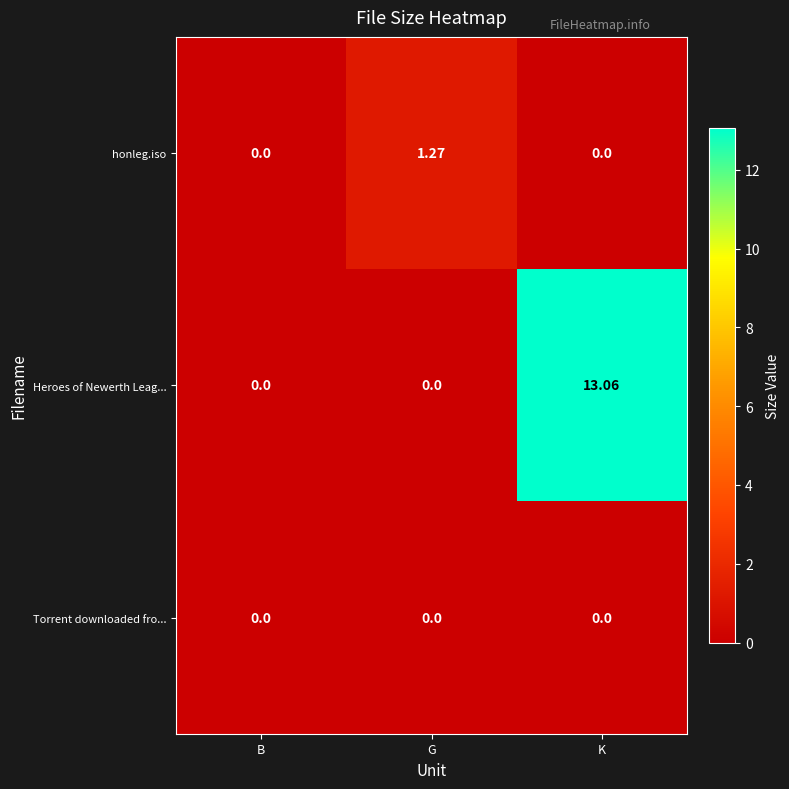

What is the maximum value shown in the chart?

13.1